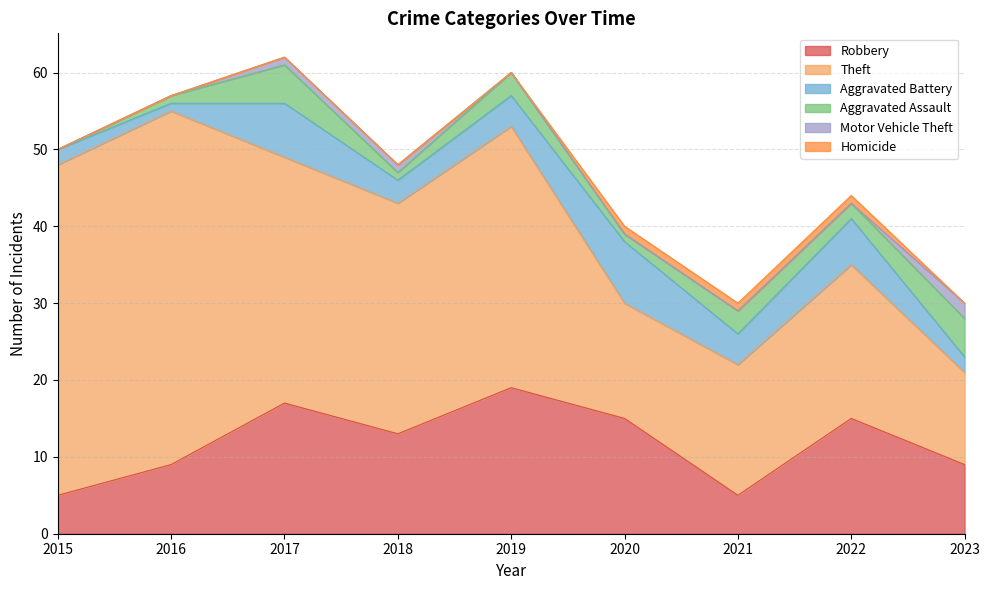

Where do Aggravated Assault and Aggravated Battery first cross each other?

2022 and 2023